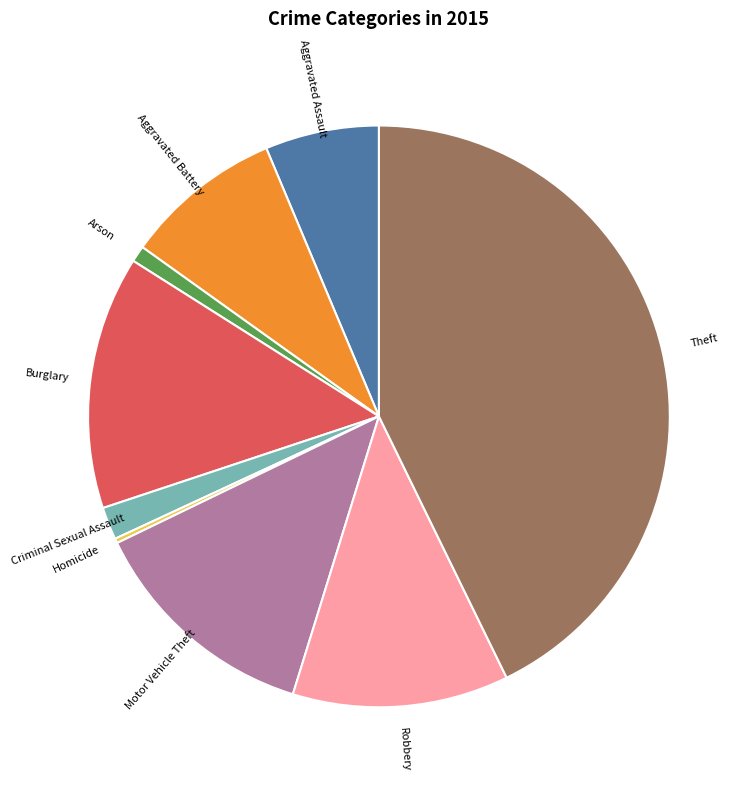

Does any single category account for the majority?

No